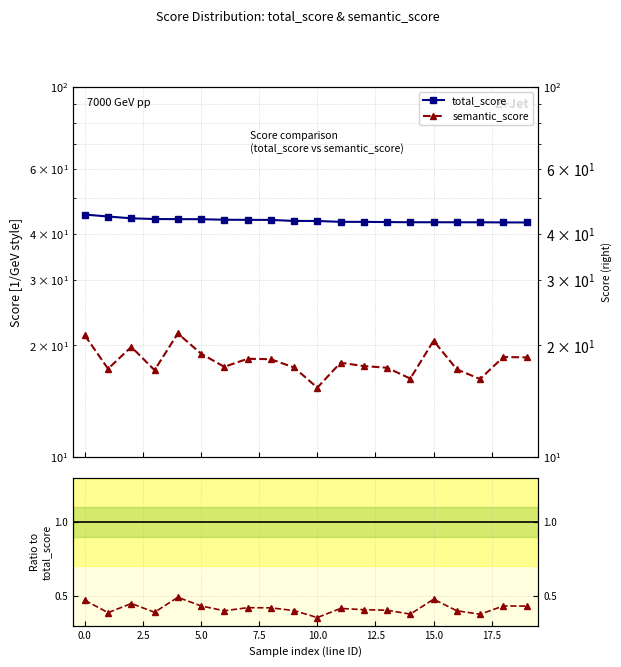

Count the number of categories in the chart.

20